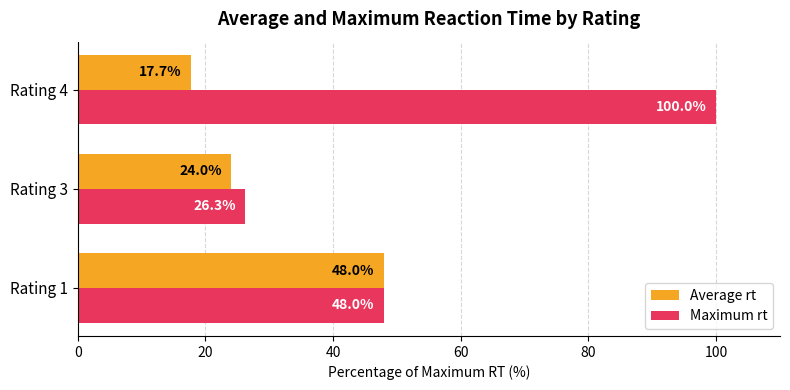

True or false: Average rt has a value of 82.7 at Rating 1.

False